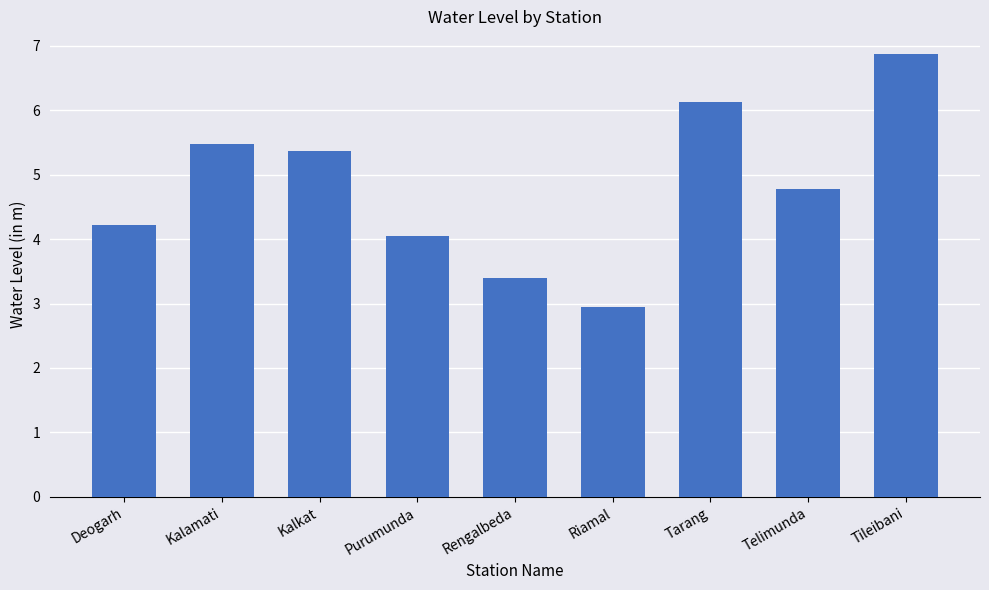

What is the value of the 9th bar from the left?

6.9